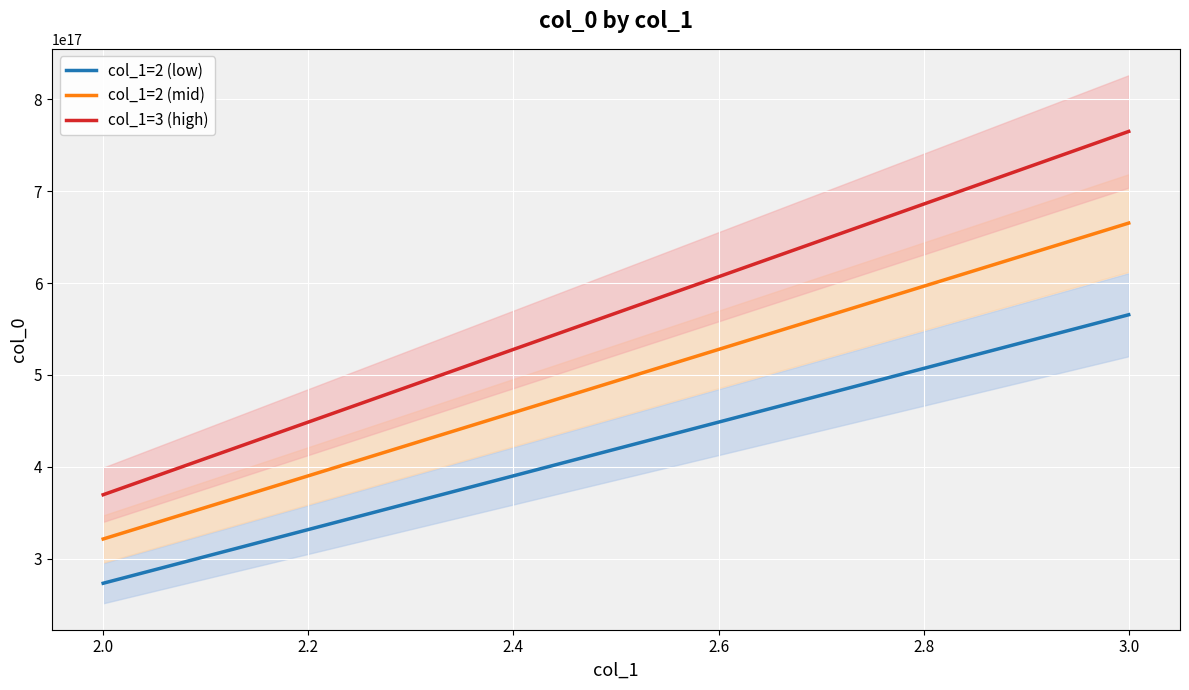

Does the chart display data point markers on the line(s)?

No